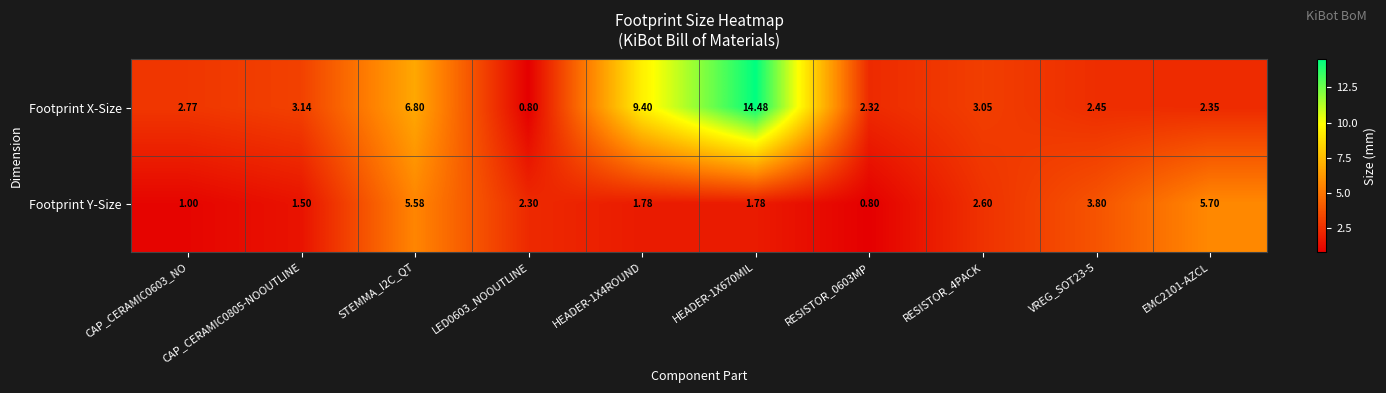

Rank the series by their maximum value, from lowest to highest.

Footprint Y-Size, Footprint X-Size